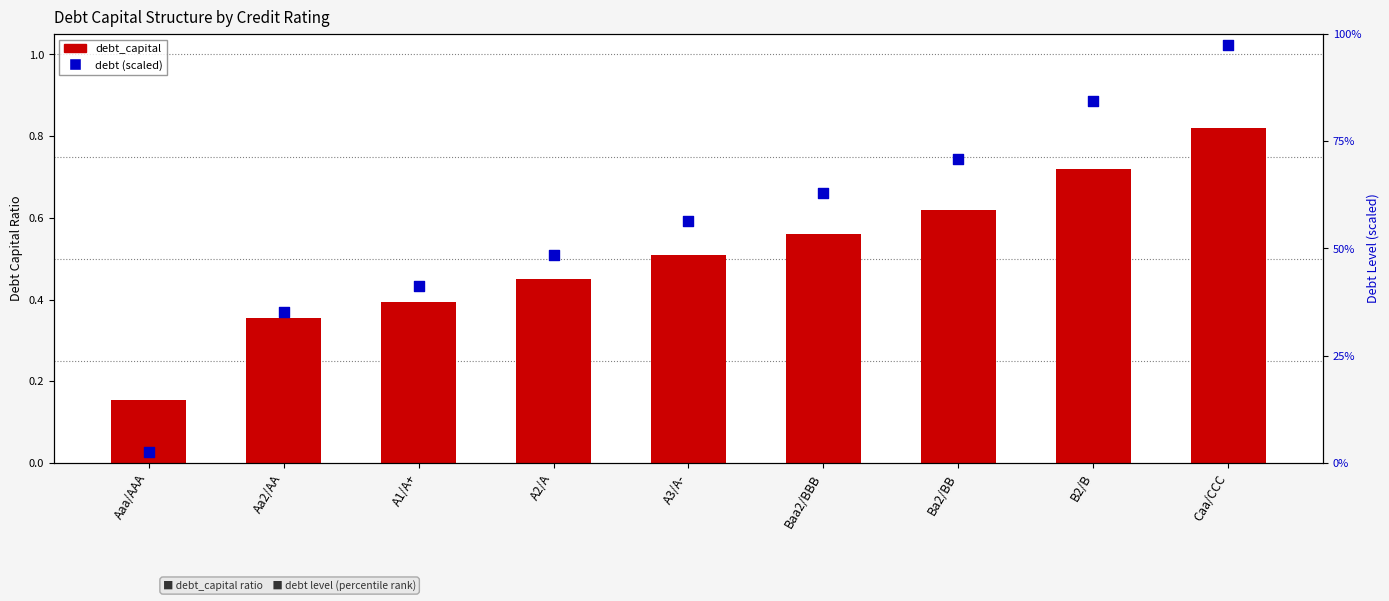

Which series has the largest total across all categories?

debt (scaled)